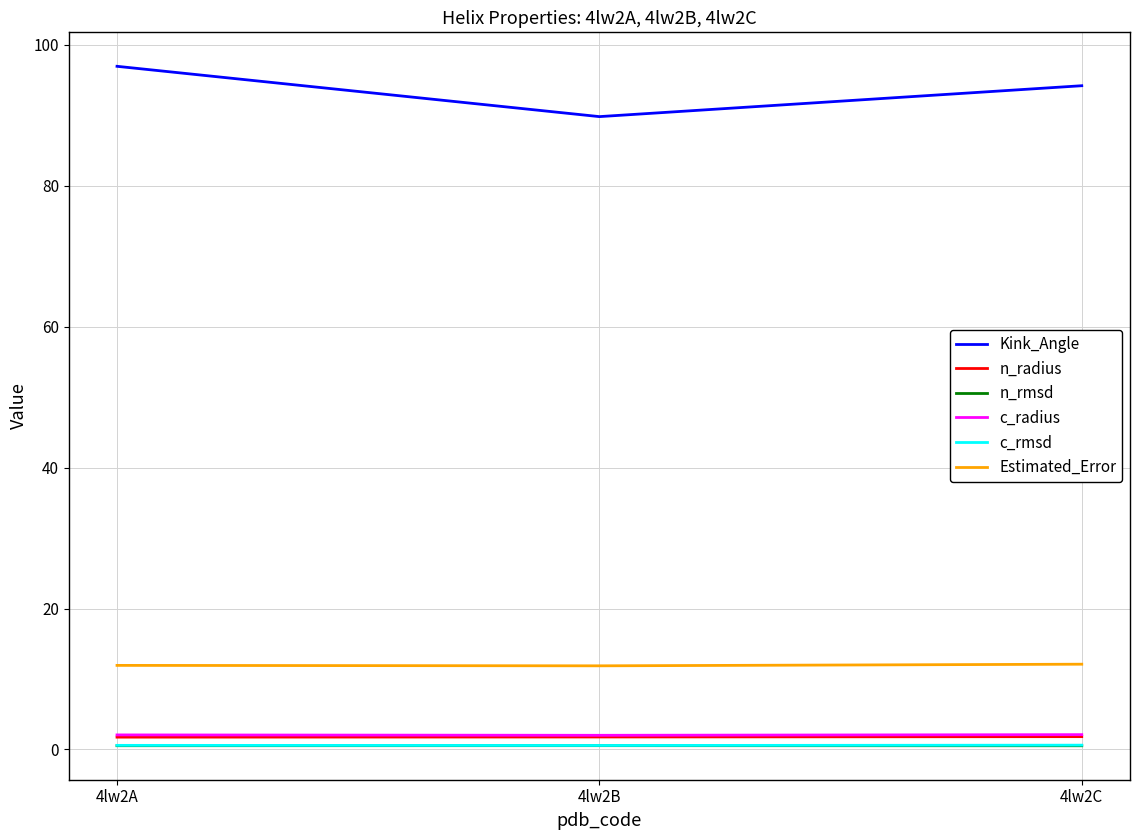

Which label corresponds to the largest value in the chart?

4lw2A